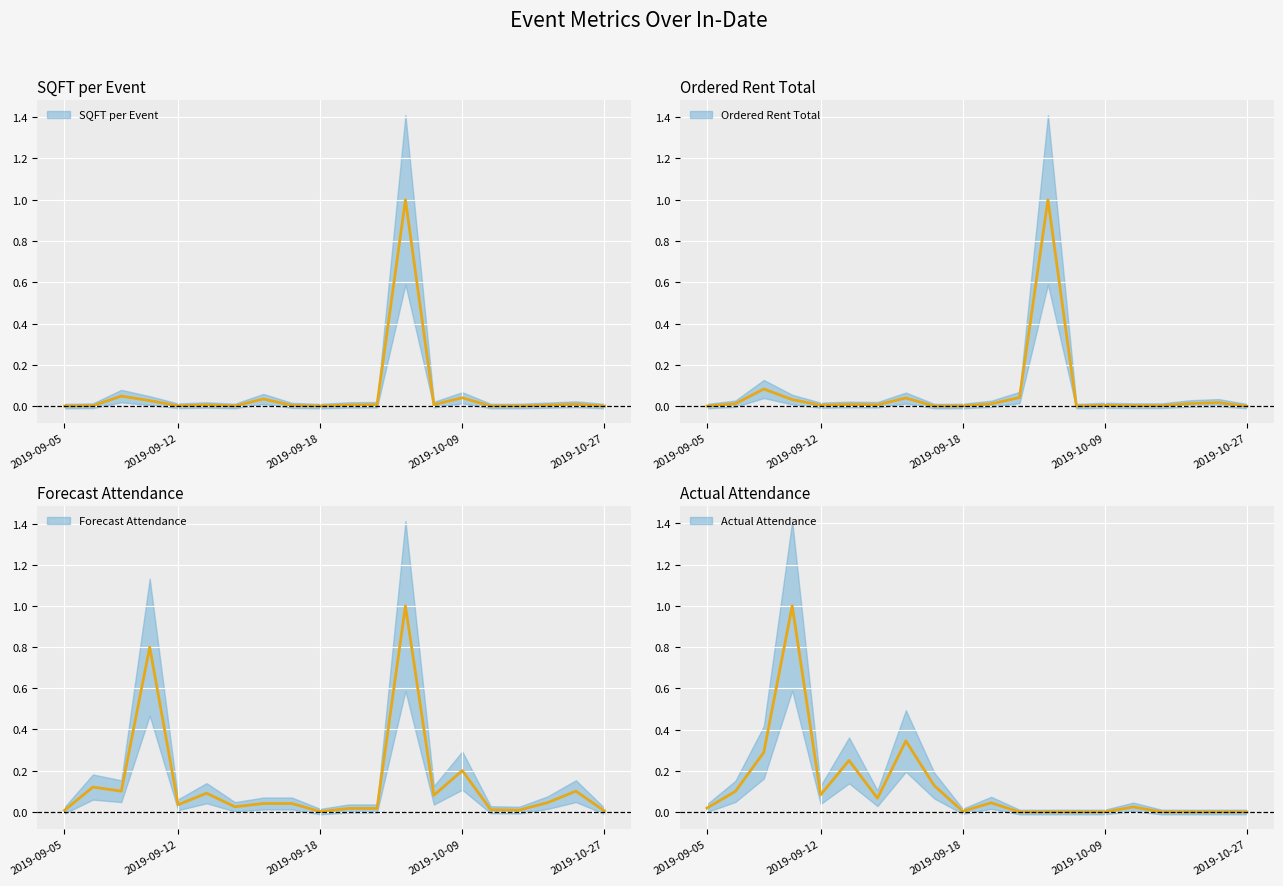

After their last crossing, which series has the higher values: Forecast Attendance or Actual Attendance?

Forecast Attendance